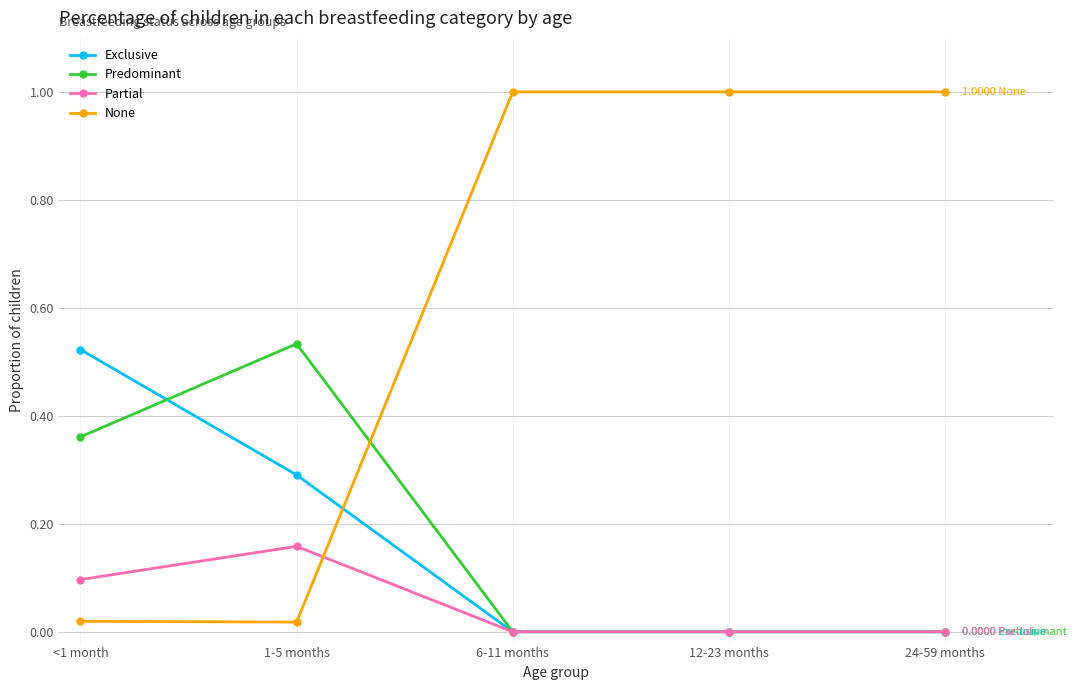

What is the difference between the Partial values at 24-59 months and <1 month?

0.1